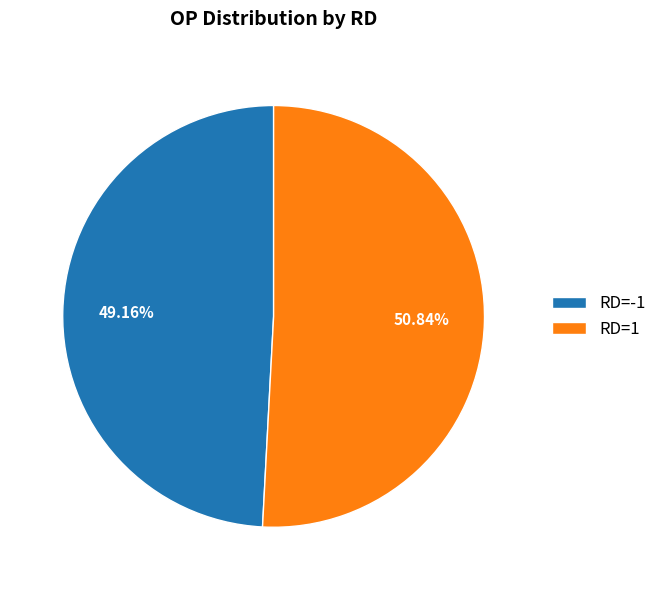

Between RD=1 and RD=-1, which is larger?

RD=1